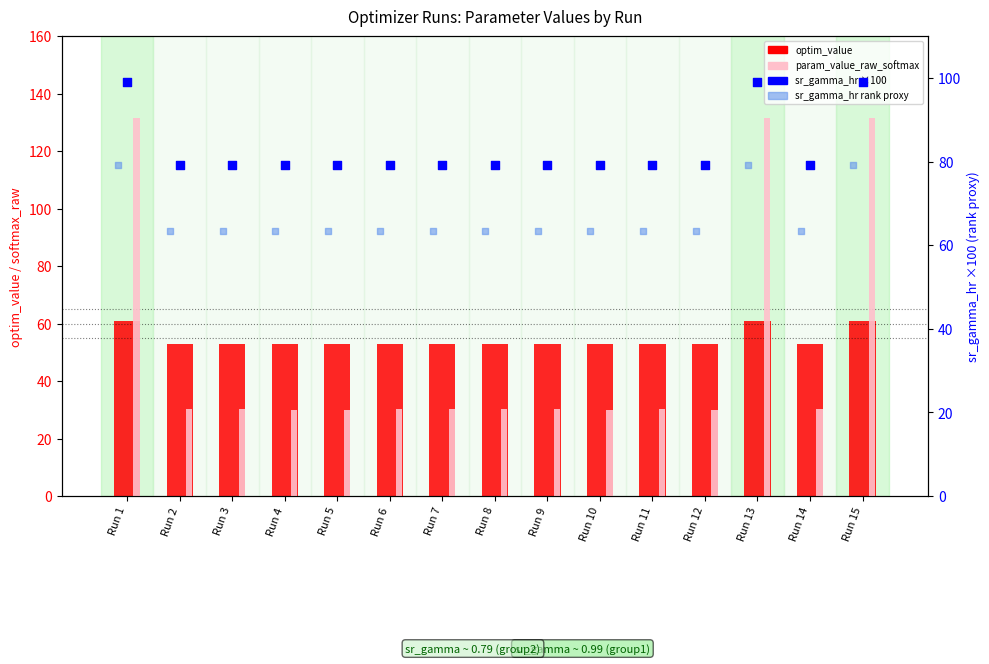

Is the value of optim_value at Run 1 greater than the value of param_value_raw_softmax at Run 7?

Yes